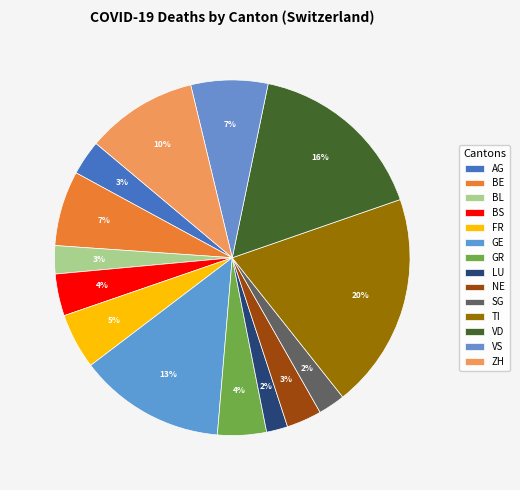

True or false: BS accounts for 14% of the total.

False